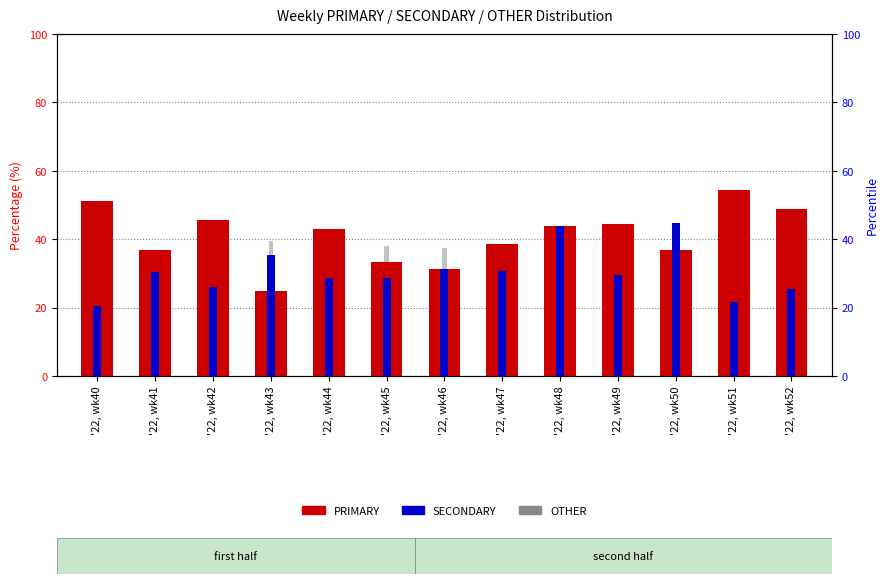

What is the average value of the SECONDARY series?

30.6